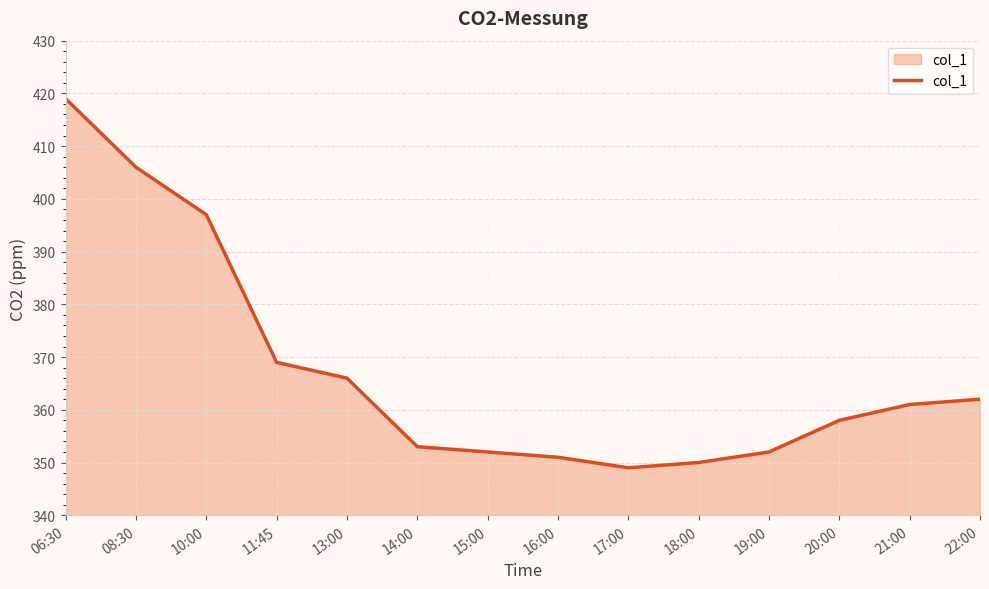

What is the maximum value shown in the chart?

419